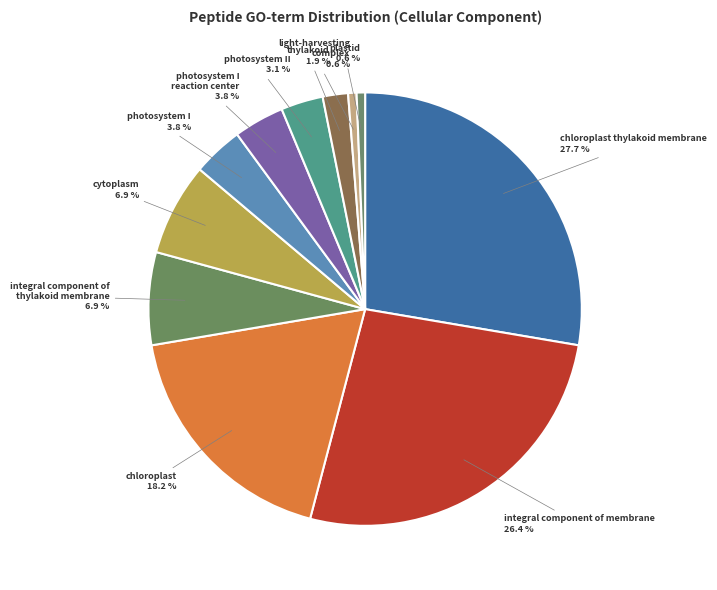

Combined, what portion of the pie is integral component of membrane and light-harvesting complex?

27.0%